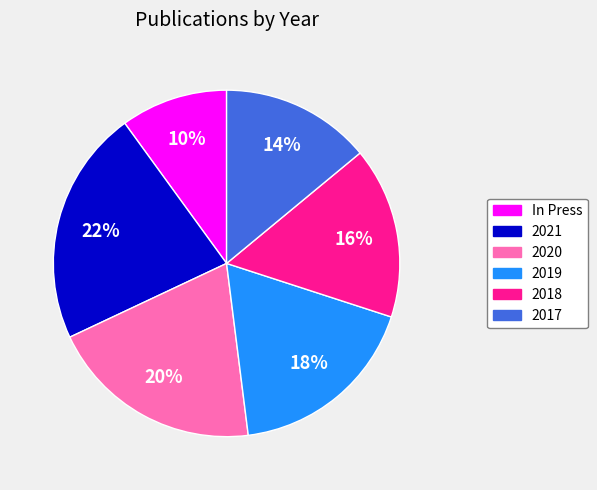

To the nearest percent, what is the difference between the 2017 and 2020 slice percentages?

6%